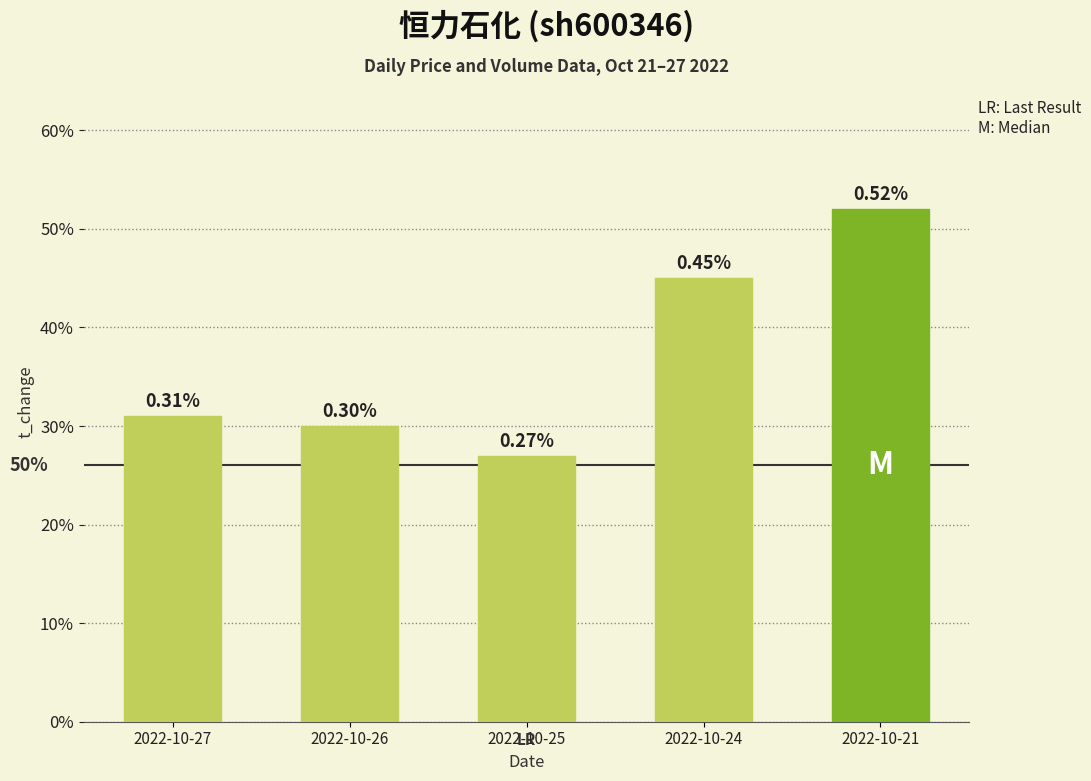

True or false: the data shows 0.5 at 2022-10-21.

True